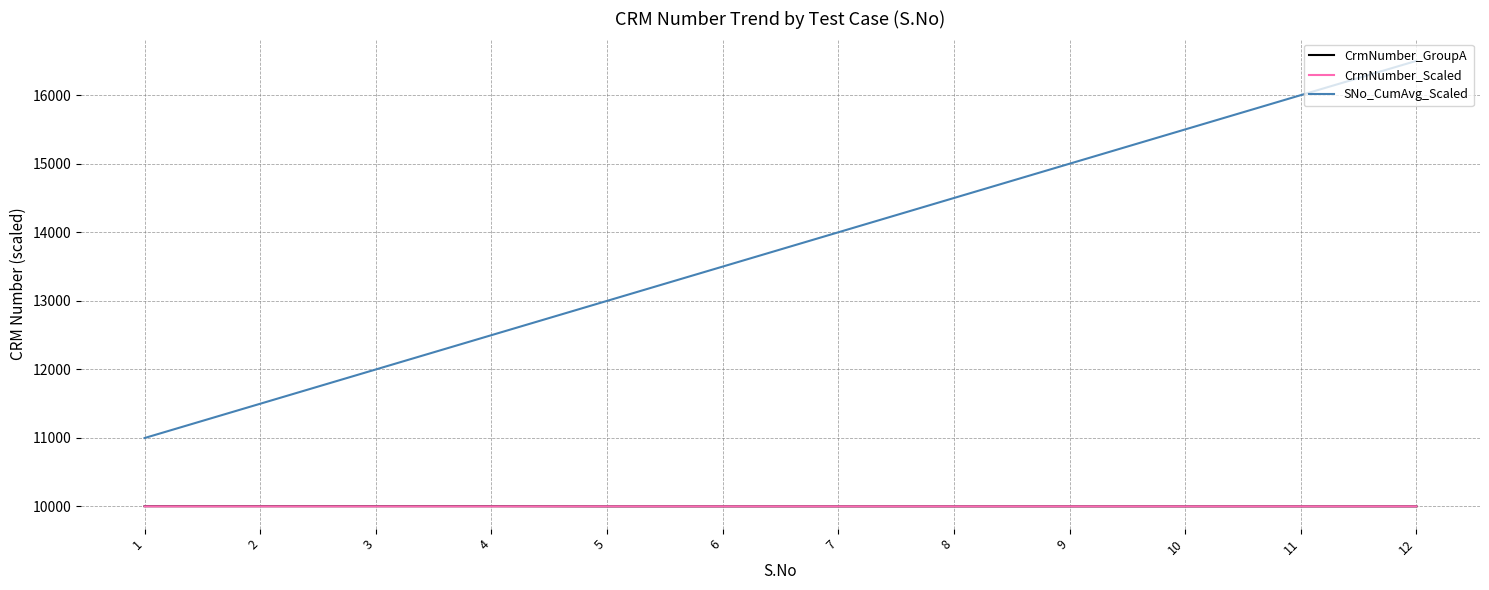

Which series changed the most between 3 and 5?

SNo_CumAvg_Scaled